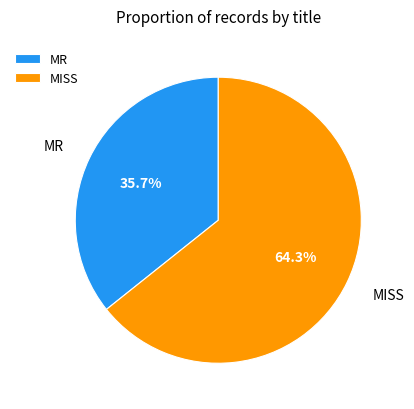

What percentage do MISS and MR together represent?

100.0%